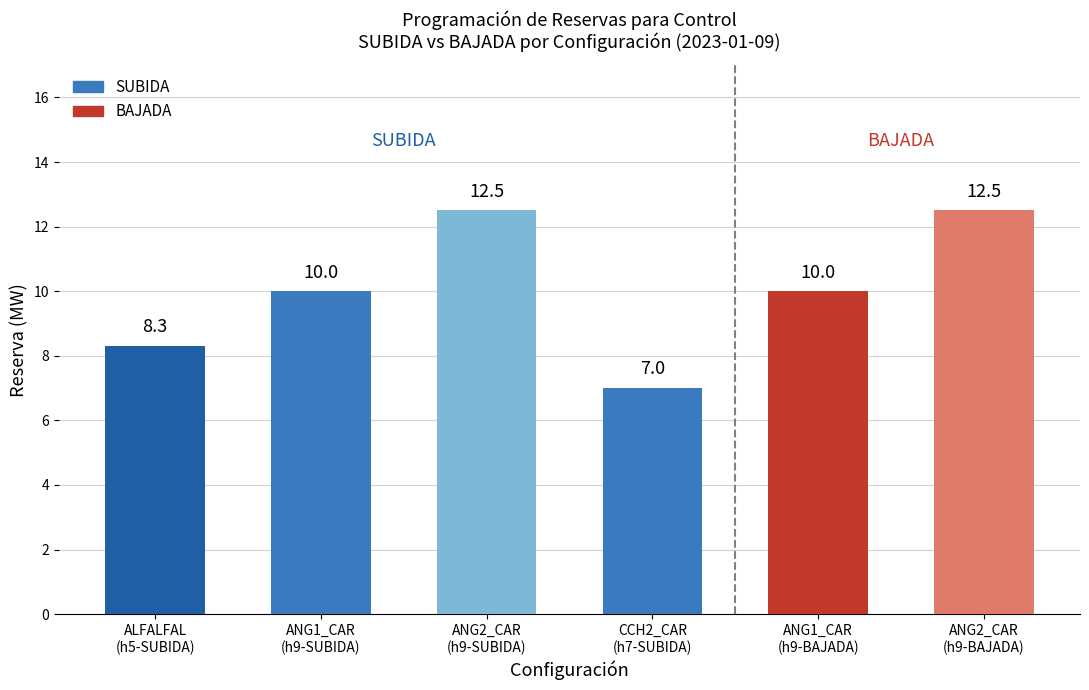

What is the difference between the second highest and minimum values?

5.5